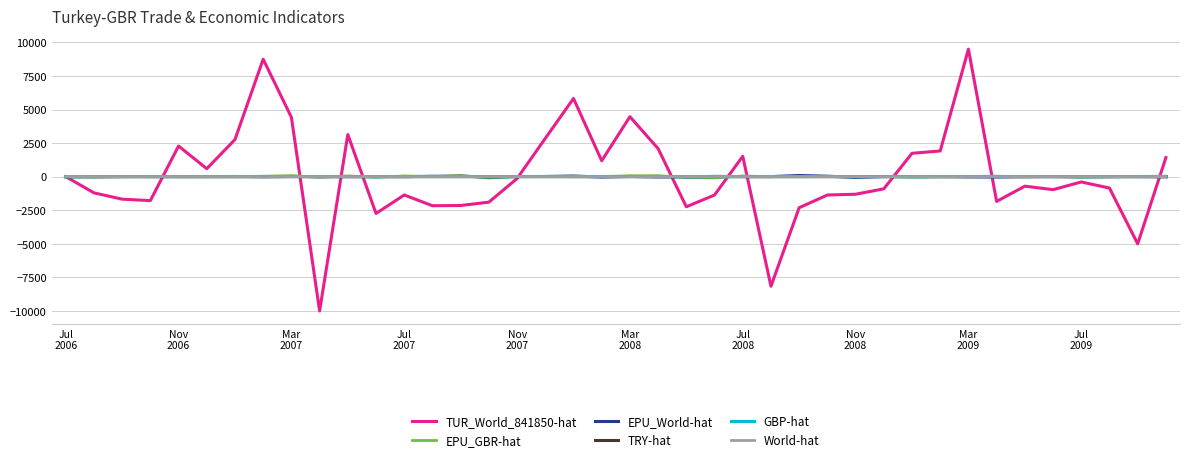

What is the maximum value for TUR_World_841850-hat?

9503.0